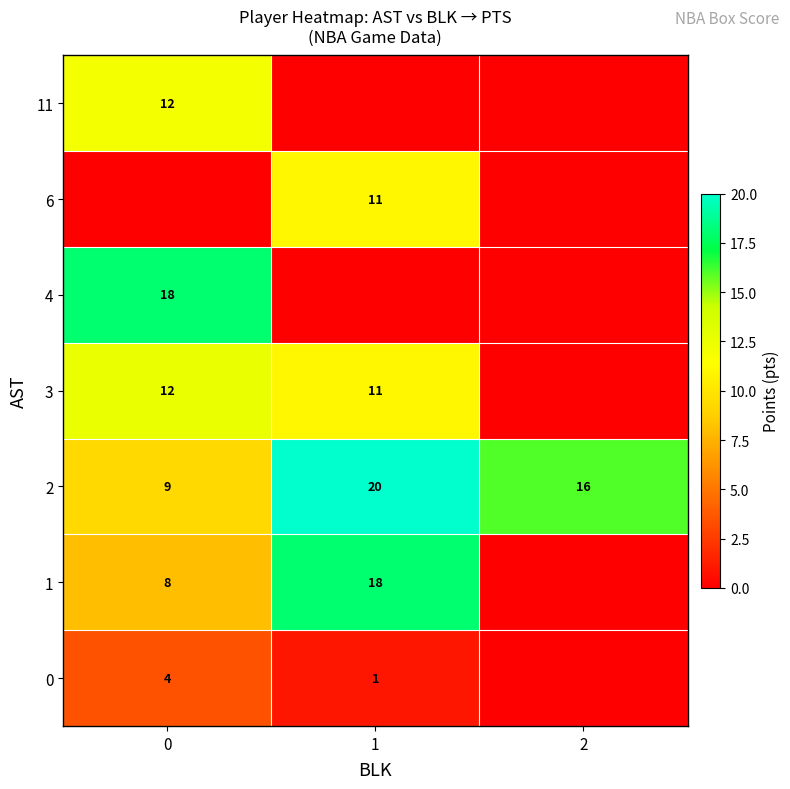

How many data points in 2 are less than 16?

1